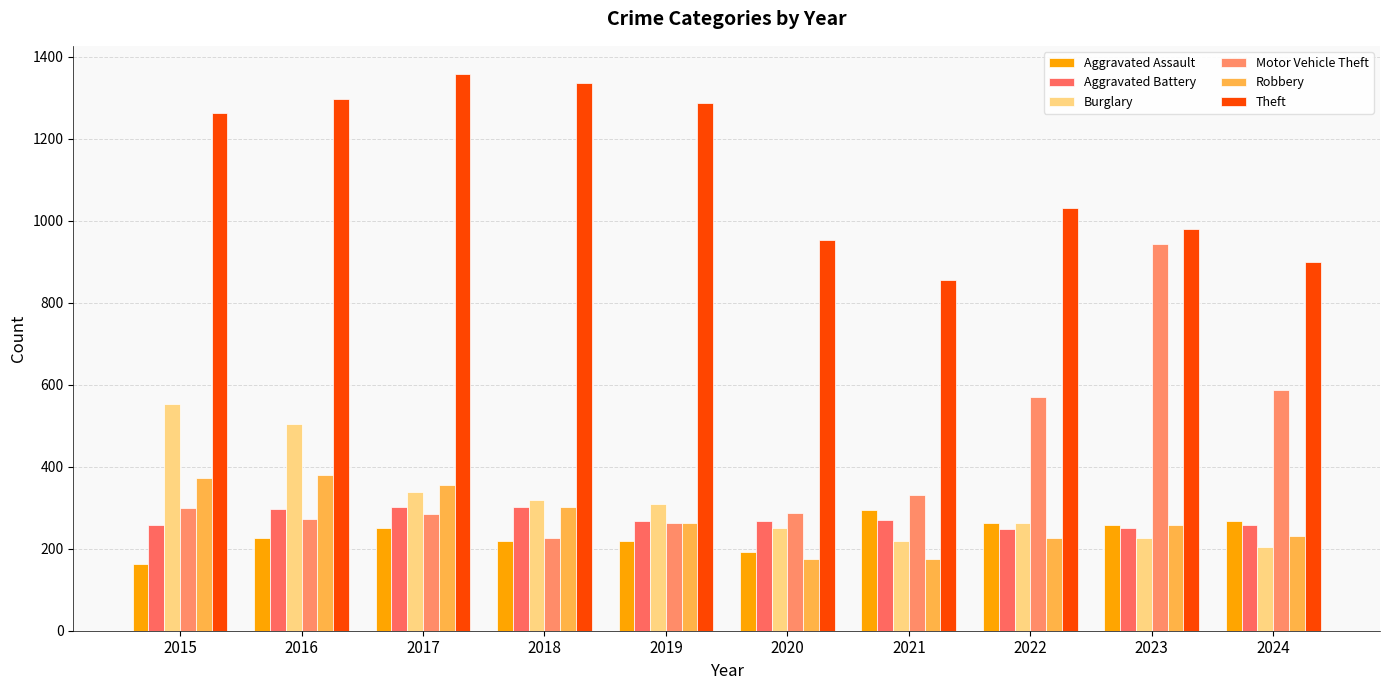

The value of Robbery at 2019 is 263. True or false?

True